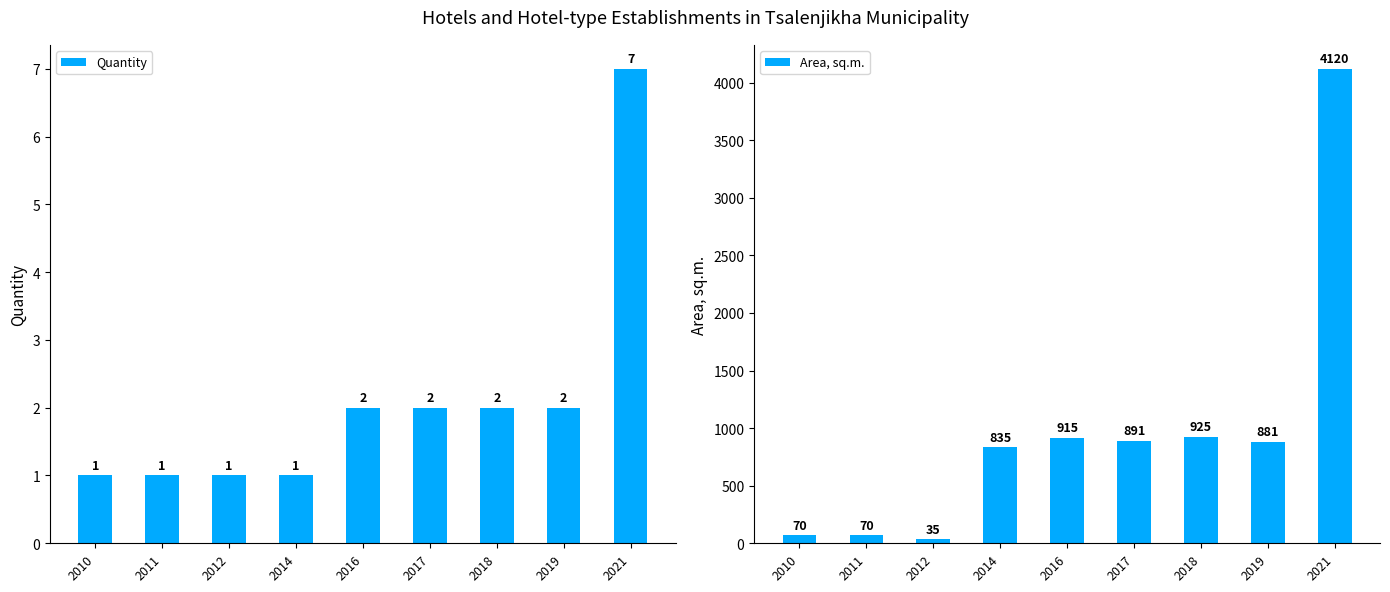

Between 2021 and 2010, which is larger?

2021